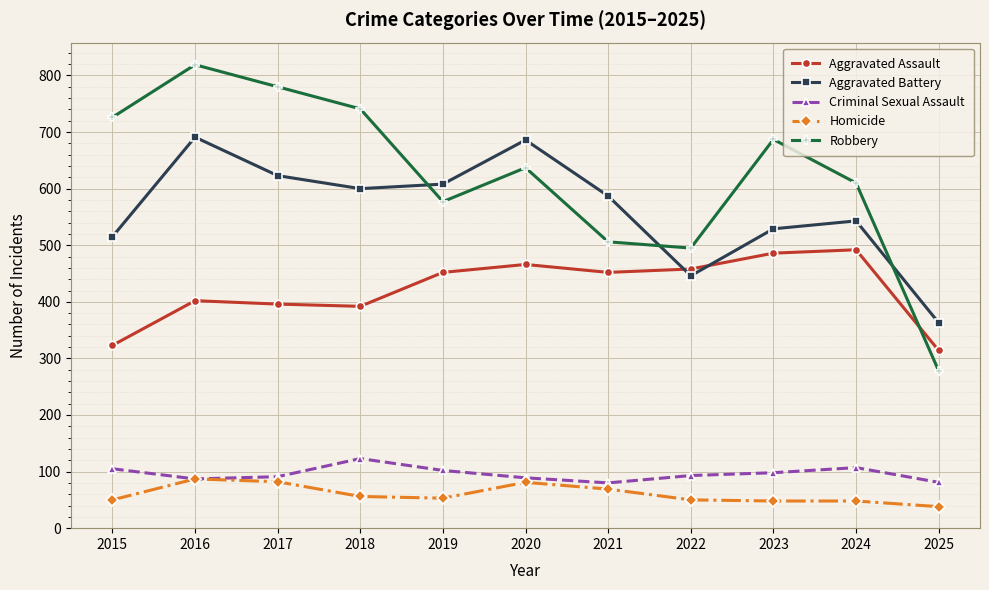

What is the maximum value shown in the chart?

819